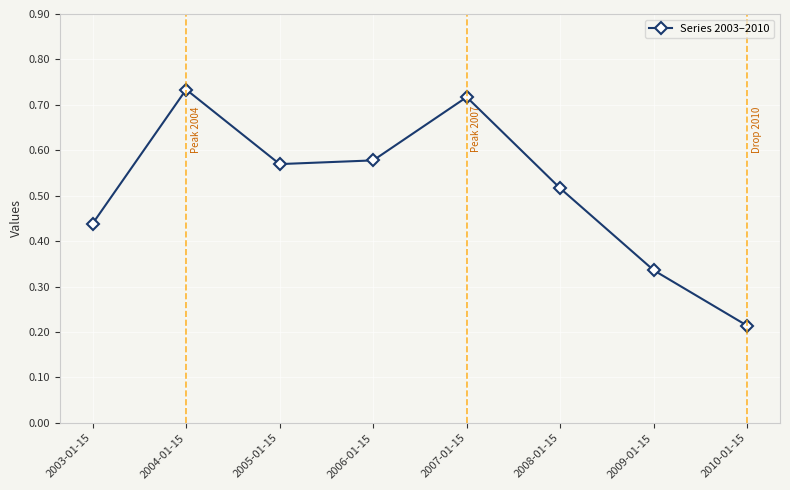

What position from the right is 2003-01-15?

8